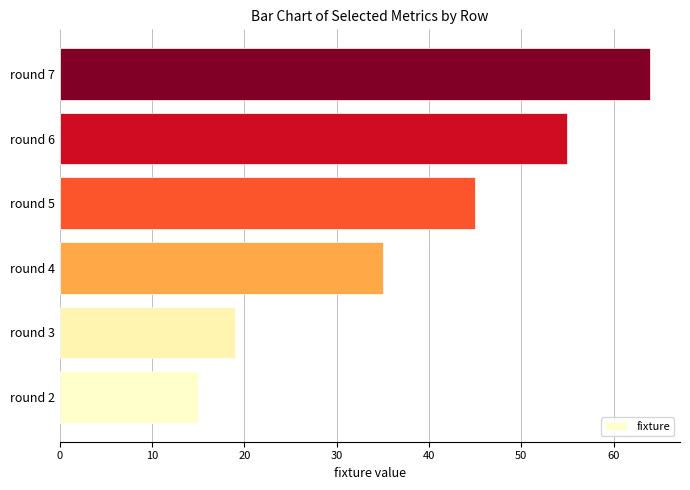

Between round 7 and round 3, which is larger?

round 7